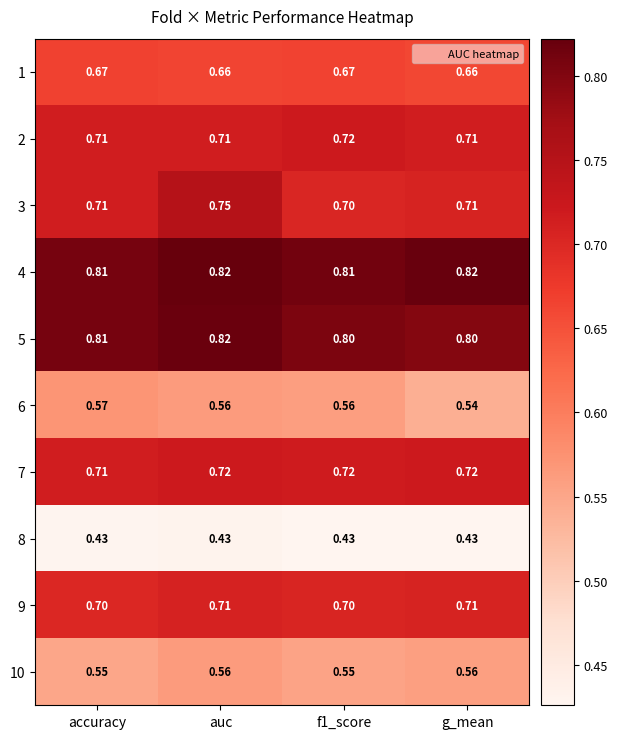

At which label does 6 reach its minimum?

g_mean